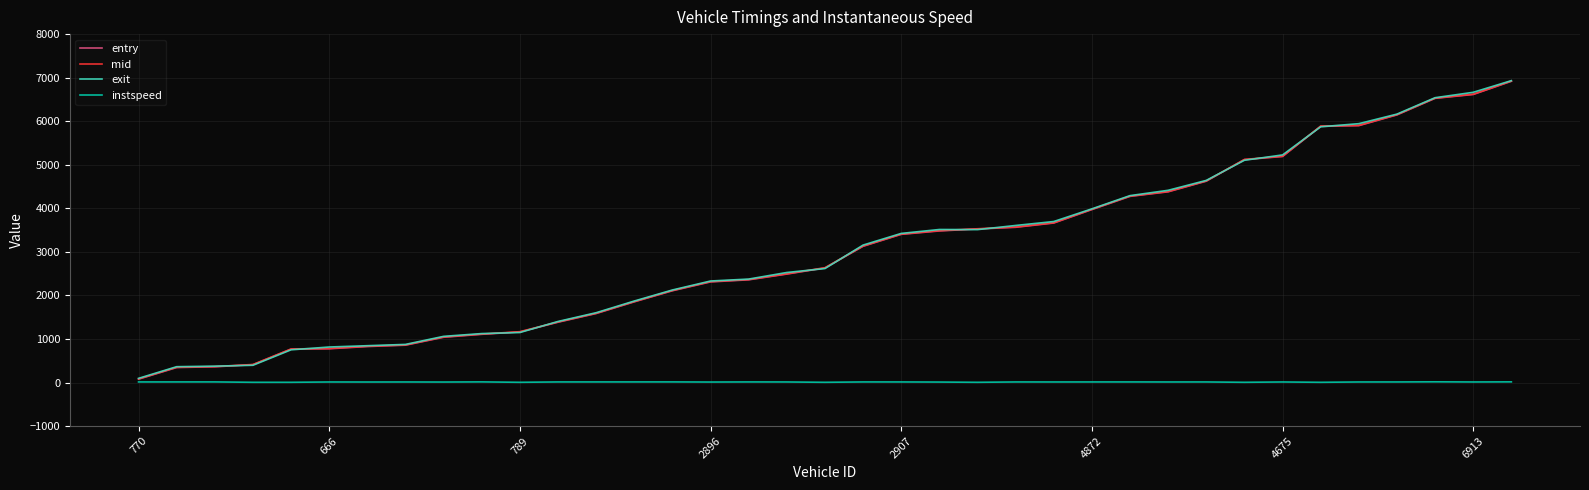

What is the greatest value displayed?

6931.9